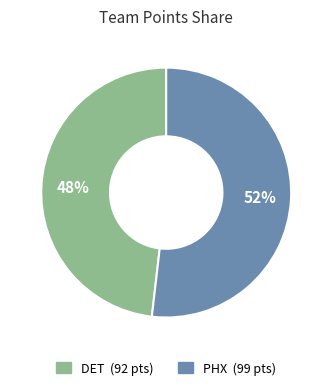

To the nearest percent, what is the average slice percentage?

50%